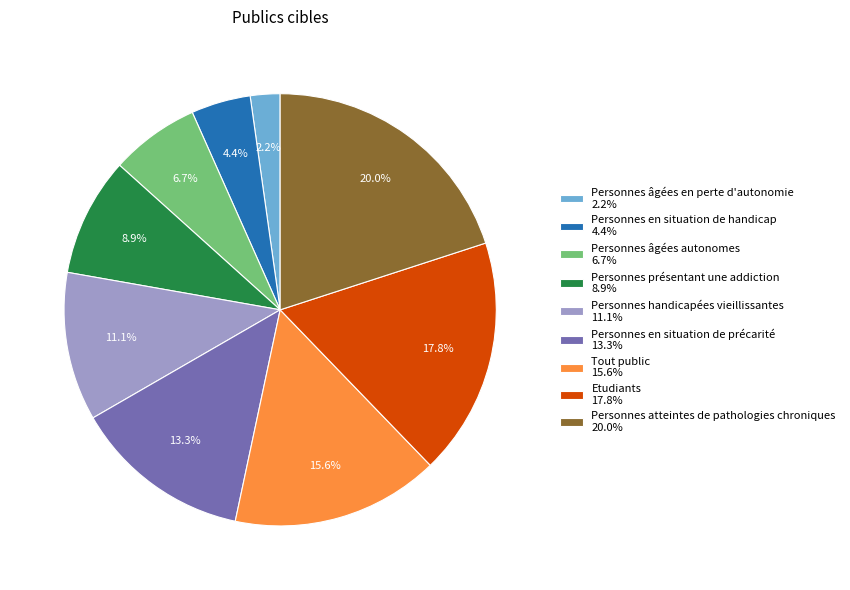

Count the number of slices in the pie.

9